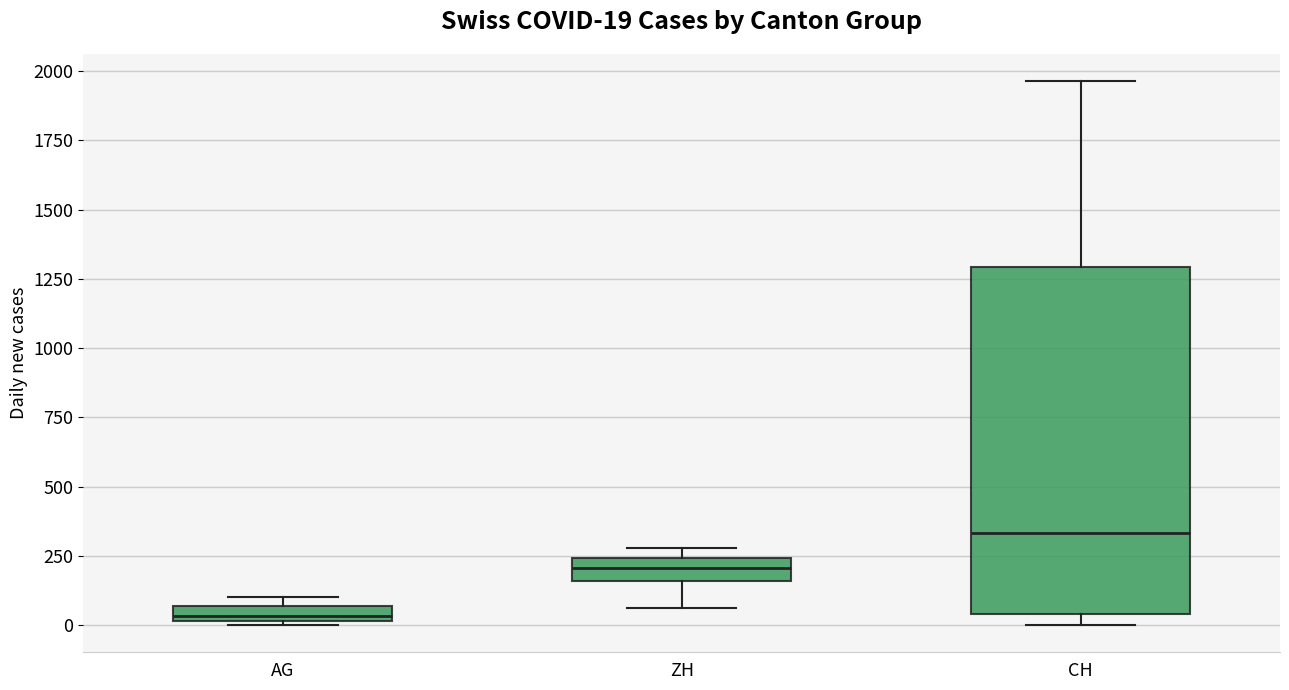

Which box is the tallest, from its lower edge to its upper edge?

CH